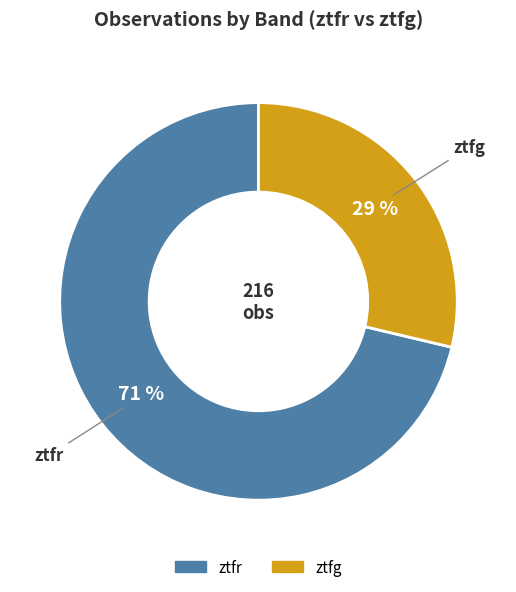

What is the ratio of the value at ztfg to the value at ztfr?

0.4